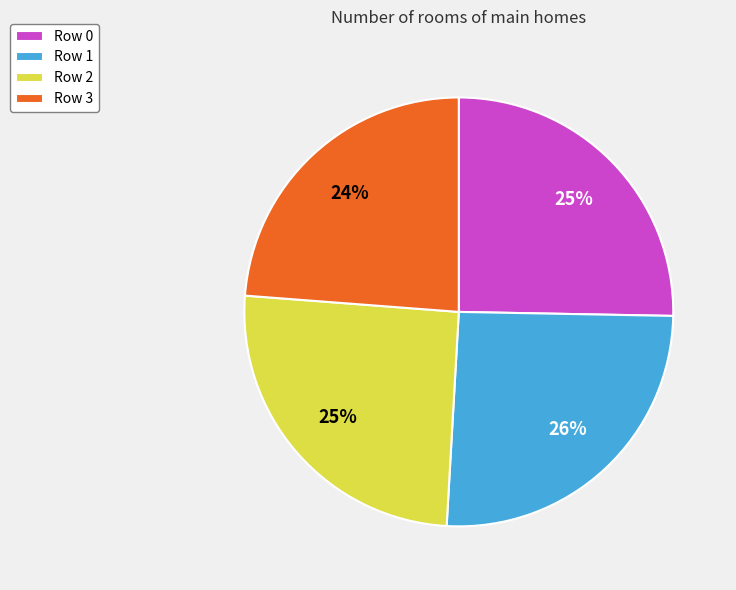

Between Row 3 and Row 2, which is larger?

Row 2